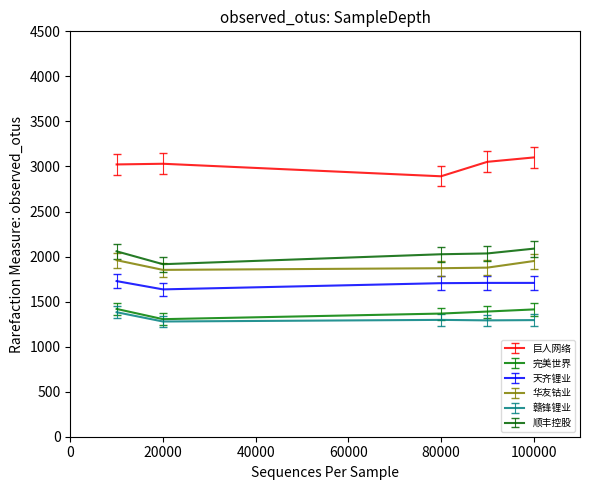

True or false: 天齐锂业 and 赣锋锂业 intersect in this chart.

False